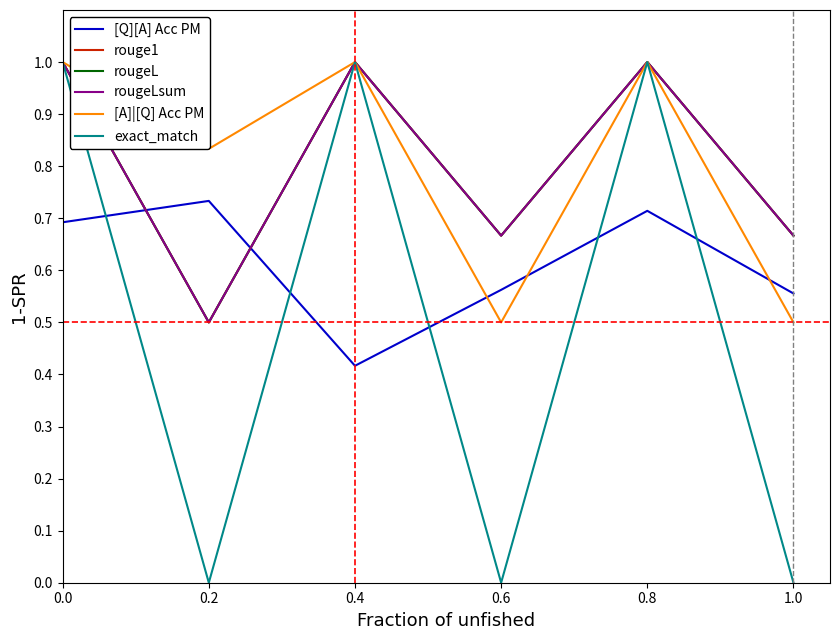

True or false: rougeLsum and exact_match cross at least once.

False